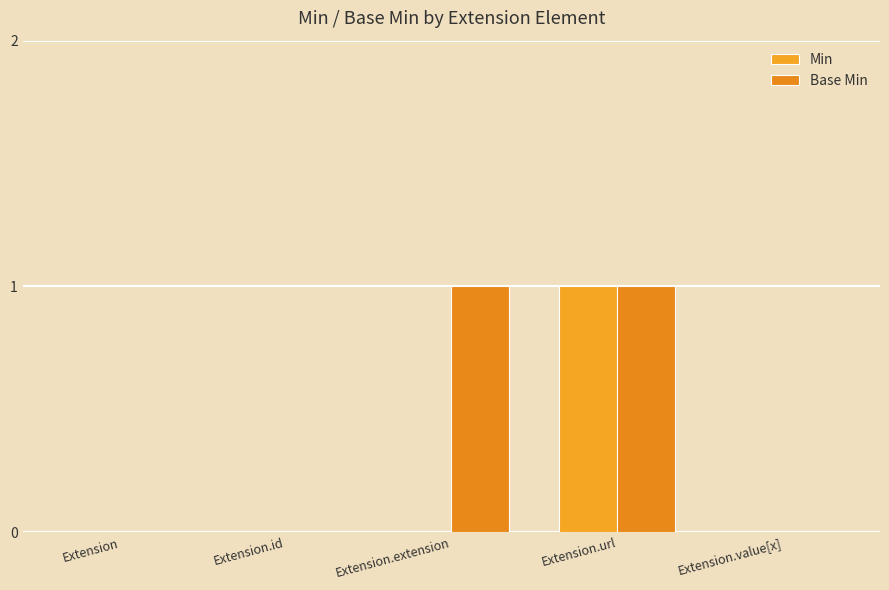

The Base Min series shows 2 at Extension.url. True or false?

False